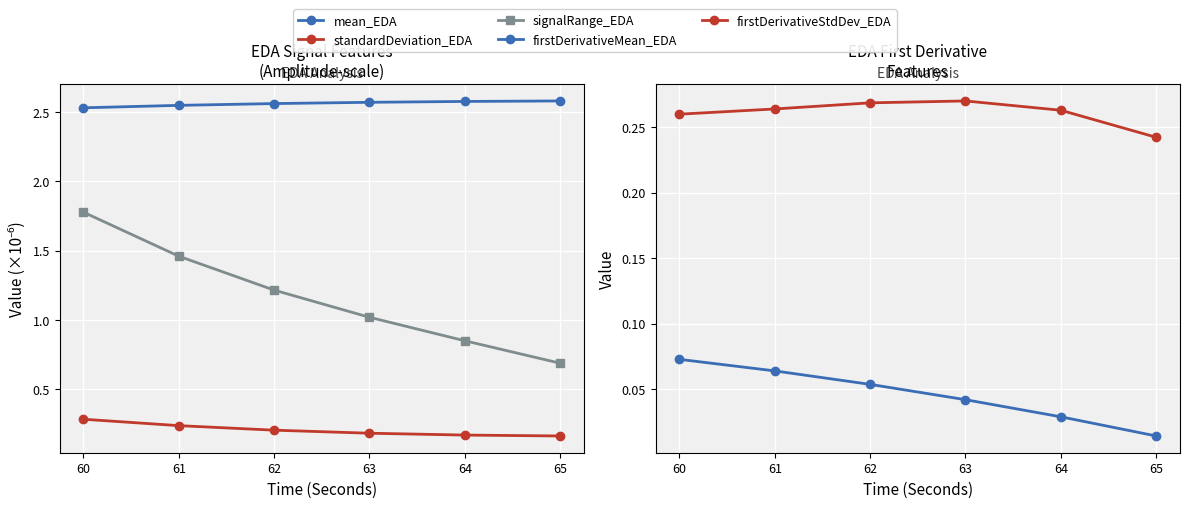

Reading left to right, extract all data points from this chart.

mean_EDA: 59=2.5	60=2.5	61=2.6	62=2.6	63=2.6	64=2.6
standardDeviation_EDA: 59=0.3	60=0.2	61=0.2	62=0.2	63=0.2	64=0.2
signalRange_EDA: 59=1.8	60=1.5	61=1.2	62=1.0	63=0.8	64=0.7
firstDerivativeMean_EDA: 59=0.1	60=0.1	61=0.1	62=0.0	63=0.0	64=0.0
firstDerivativeStdDev_EDA: 59=0.3	60=0.3	61=0.3	62=0.3	63=0.3	64=0.2